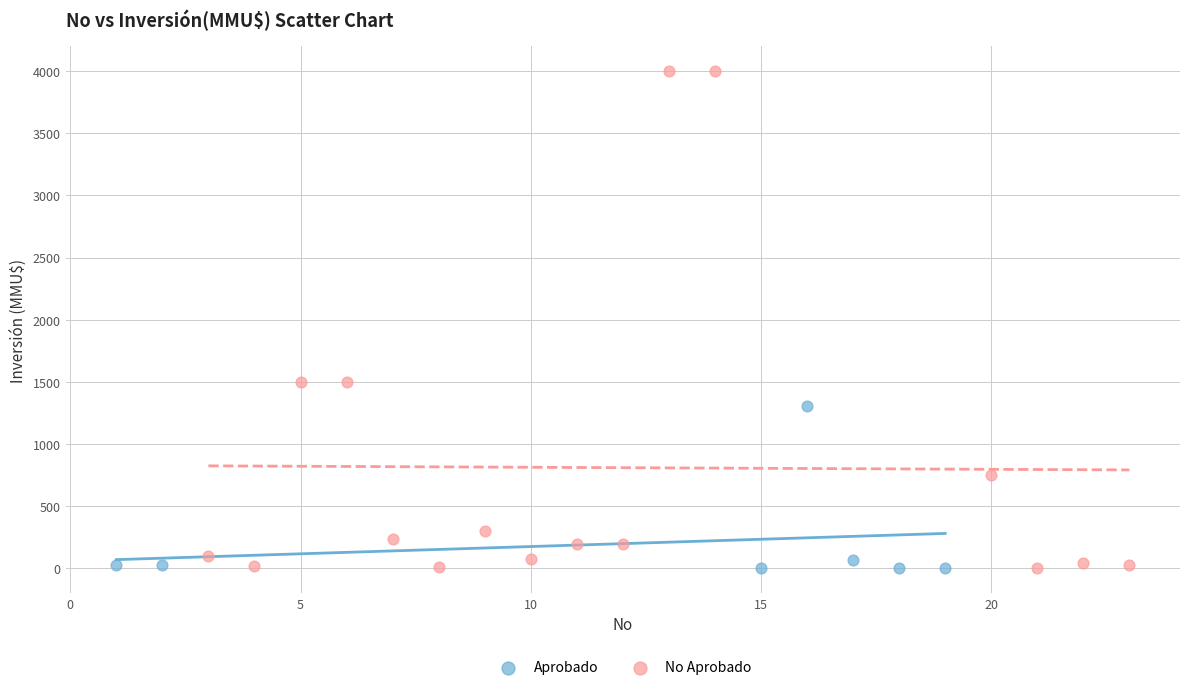

Which series reaches the maximum Y coordinate?

No Aprobado